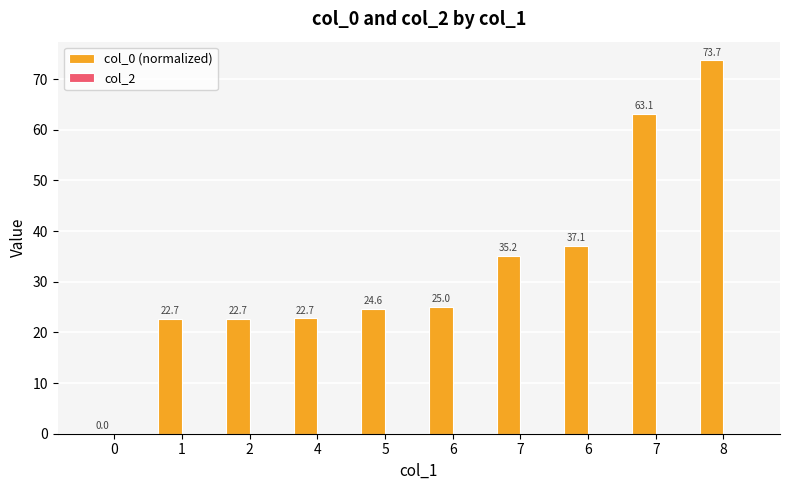

Count the number of categories in the chart.

10